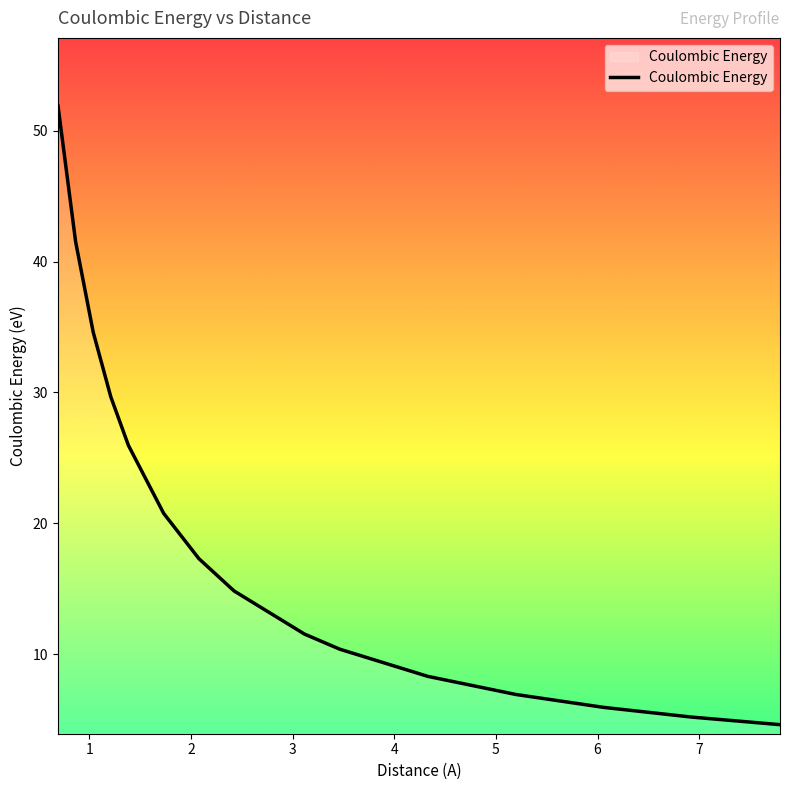

What is the greatest value displayed?

51.9